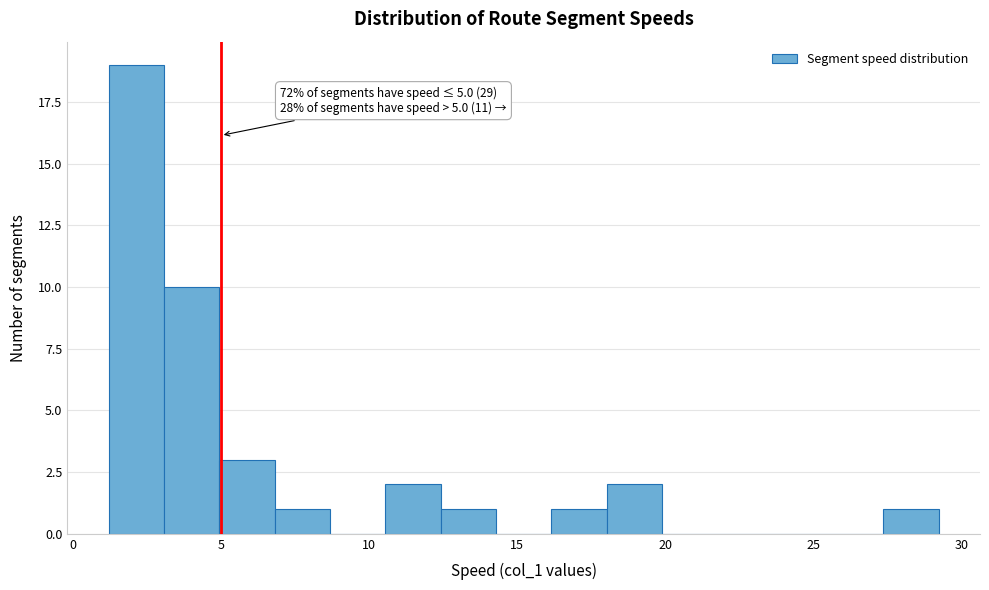

Read against the x-axis, roughly where is the centre of the tallest bar?

2.0